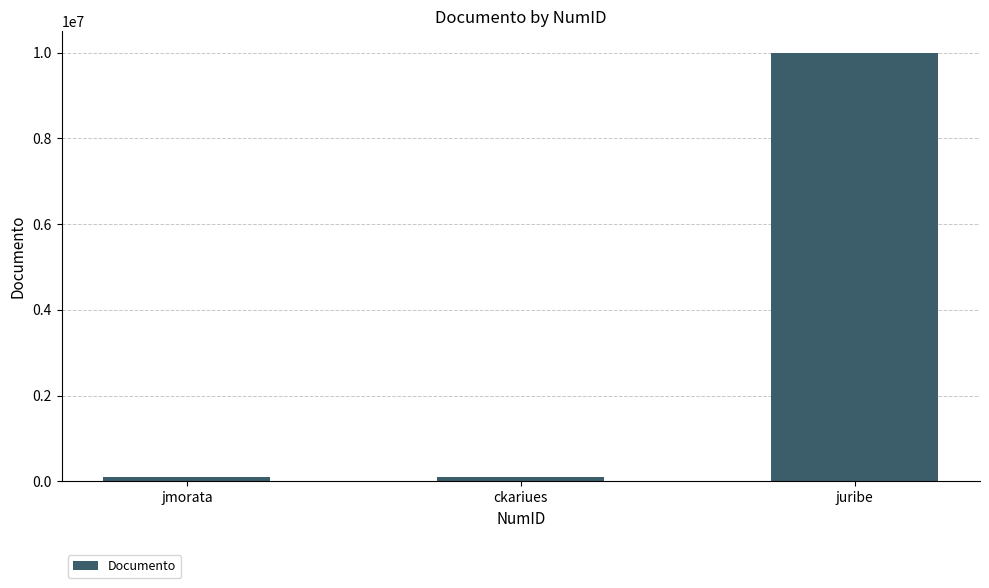

Count the number of data series in this chart.

1